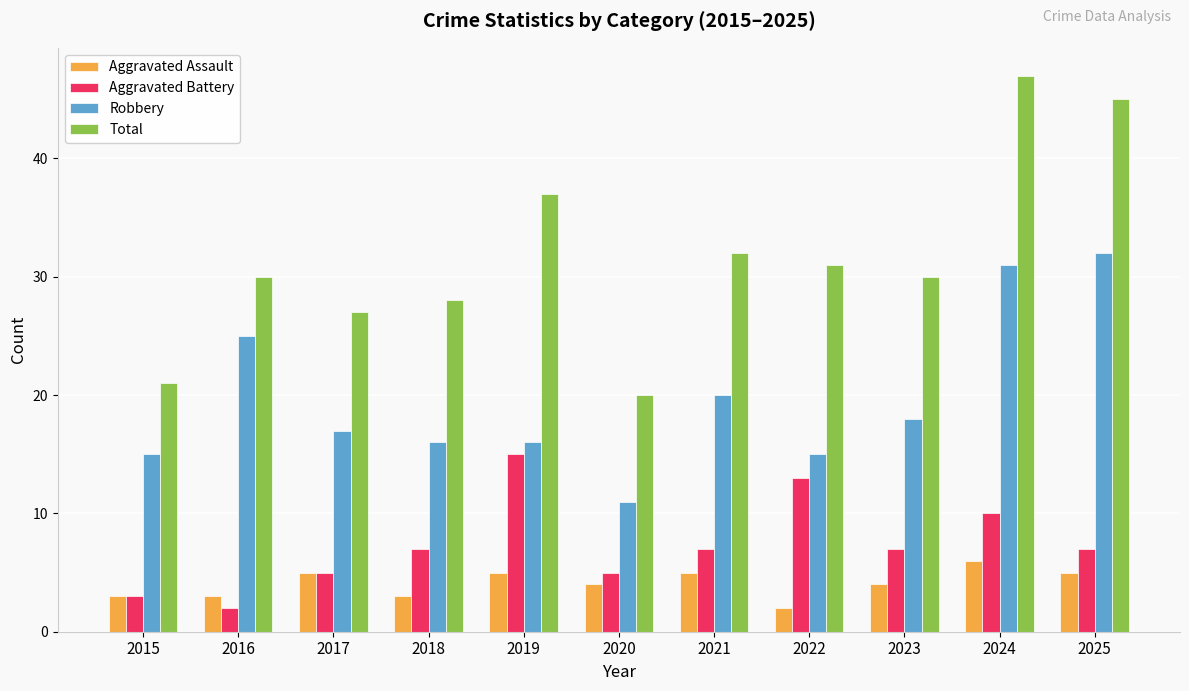

At which category is the sum across all series the highest?

2024